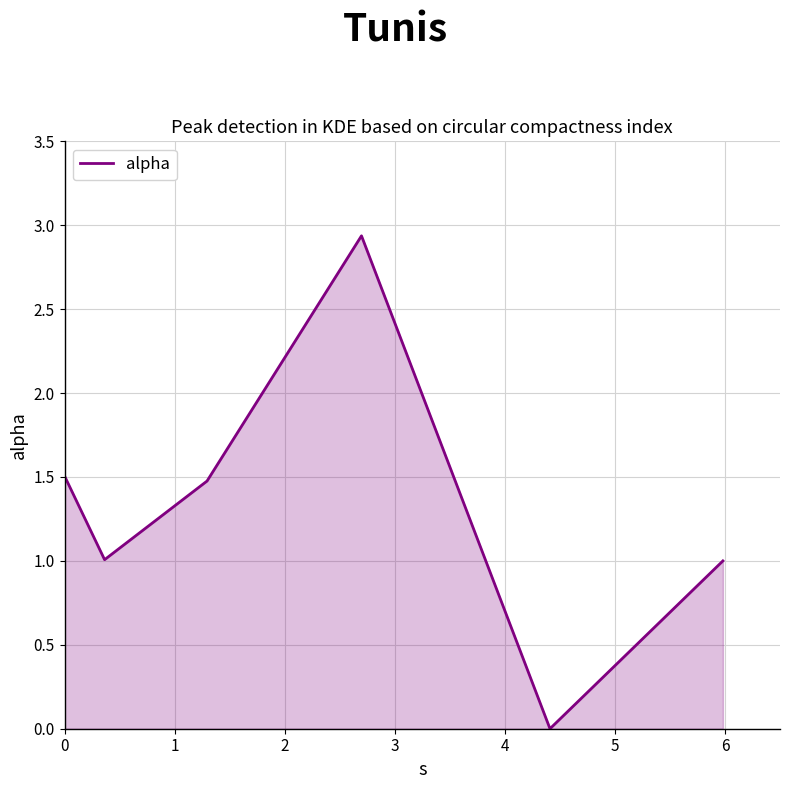

What is the sum of all values?

7.9